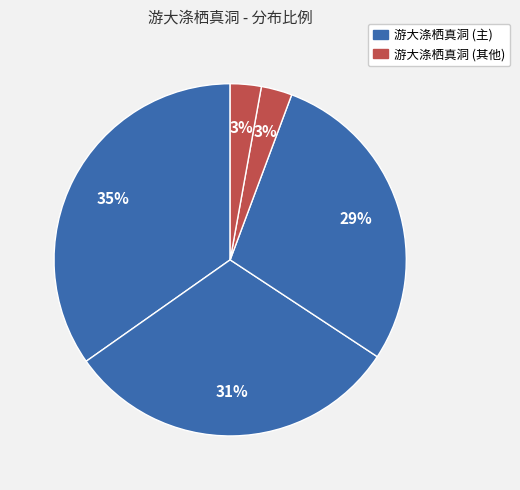

To the nearest percent, what is the difference between the largest and smallest slice percentages?

32%